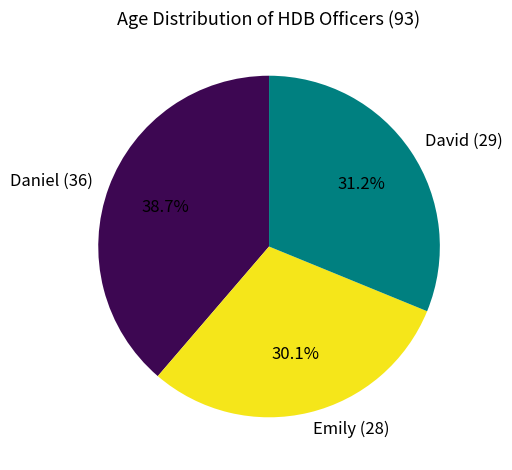

Which category has the biggest portion of the pie?

Daniel